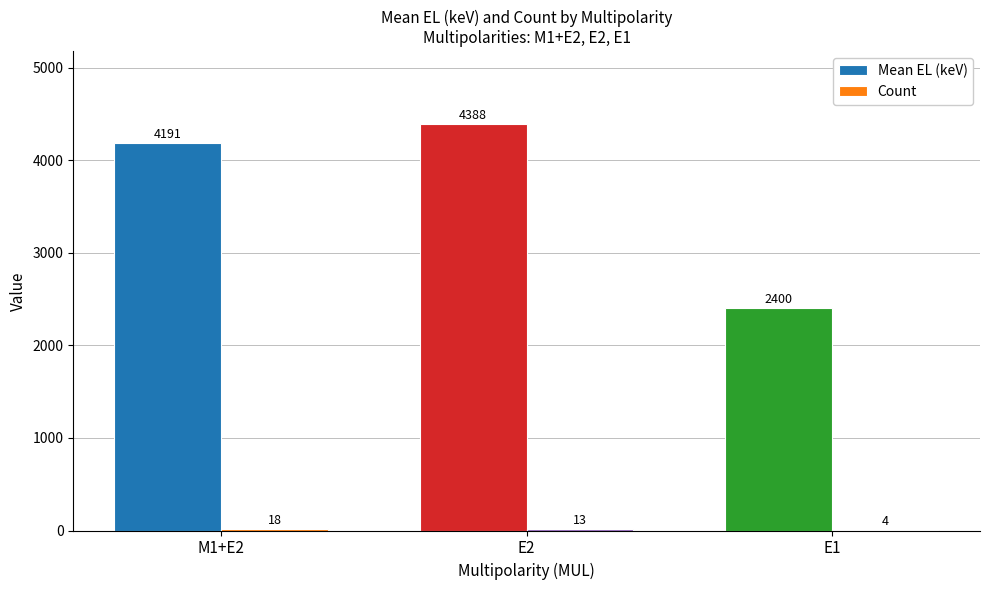

Which series changed the most between M1+E2 and E1?

Mean EL (keV)